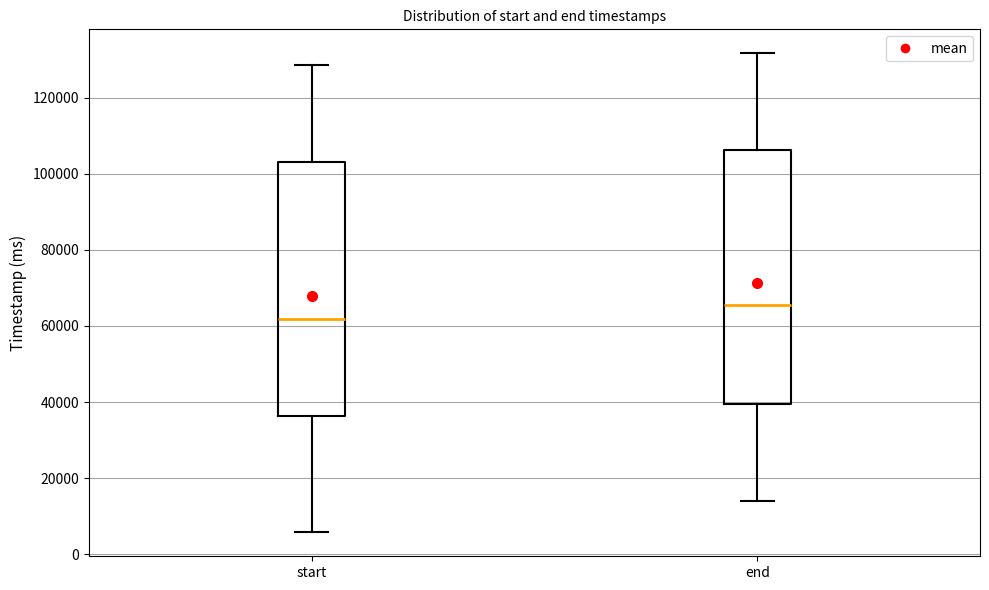

Which box has the highest median line?

end